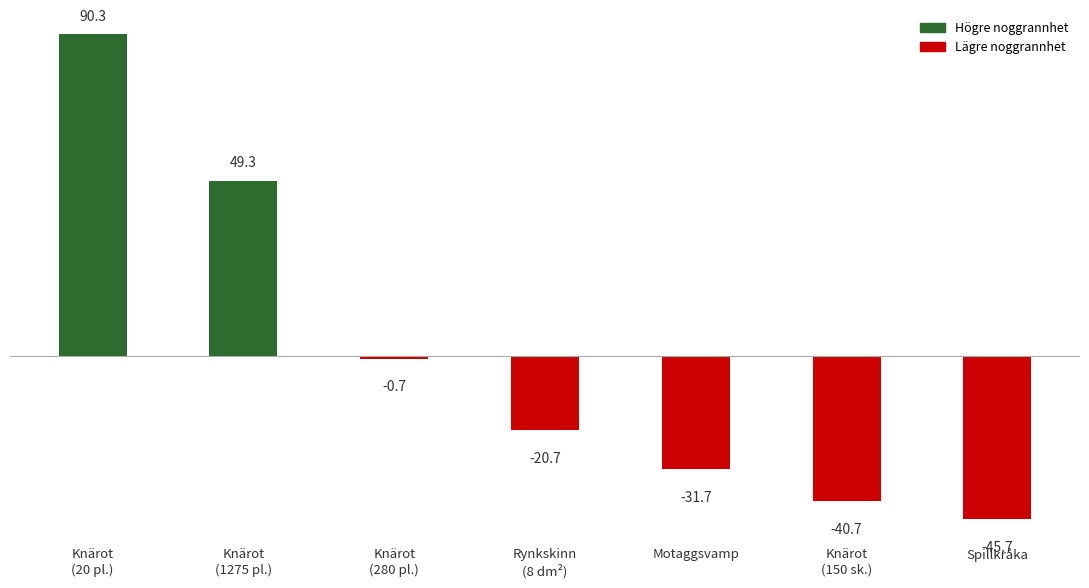

What is the change in value from Motaggsvamp to Spillkråka?

-14.0